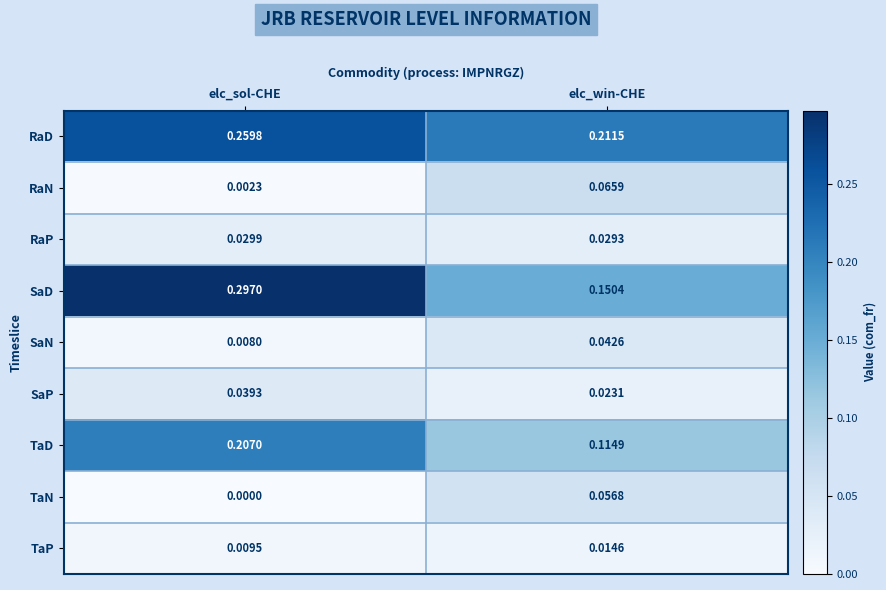

Between elc_sol-CHE and elc_win-CHE, which series saw the biggest shift?

SaD